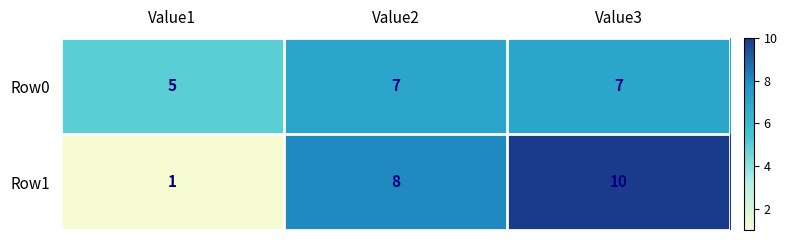

Rank the series by their maximum value, from lowest to highest.

Row0, Row1